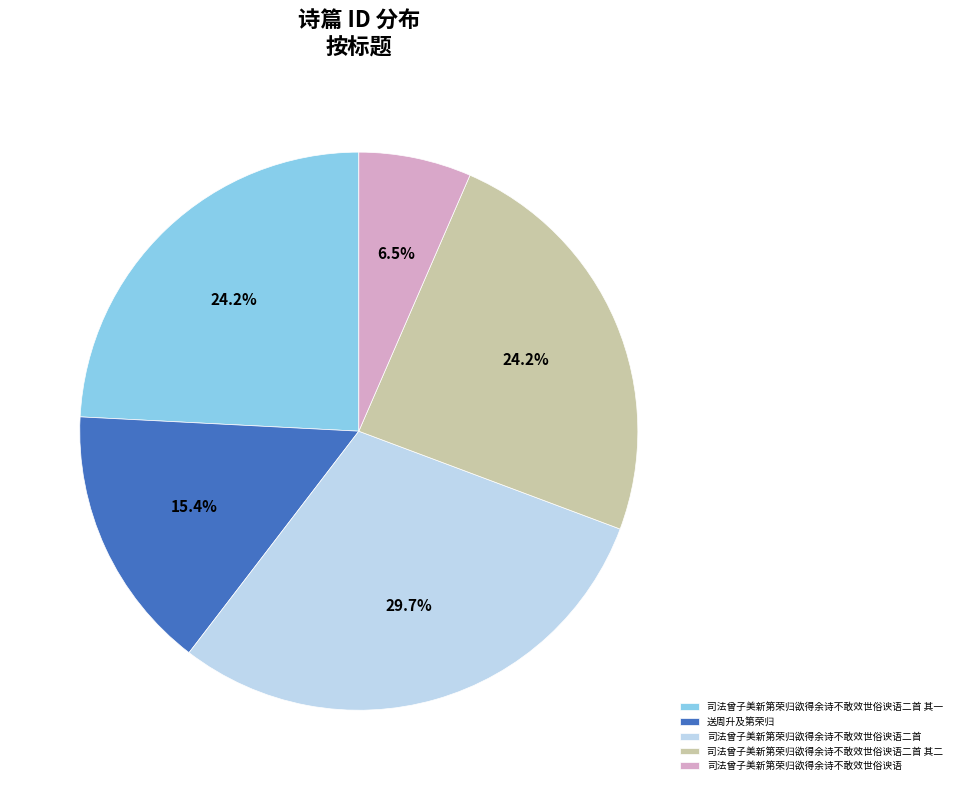

Count the number of slices in the pie.

5